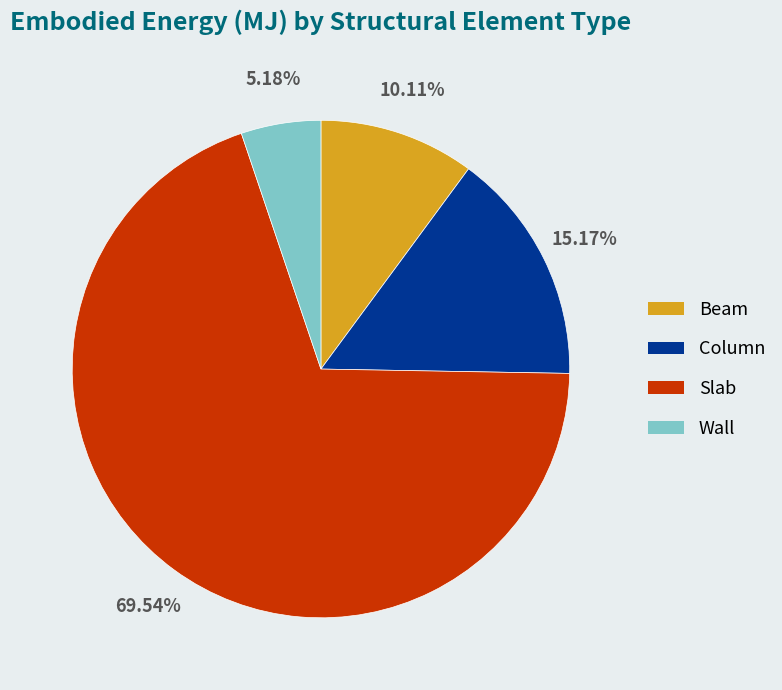

What percentage is the Beam slice, to the nearest percent?

10%